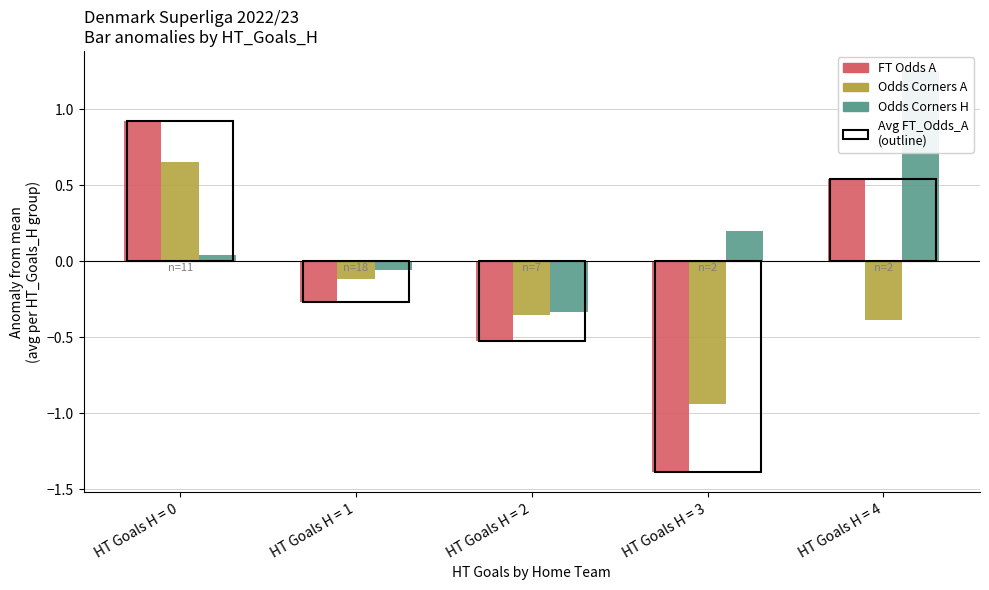

Between HT Goals H = 4 and HT Goals H = 3, which is larger?

HT Goals H = 4